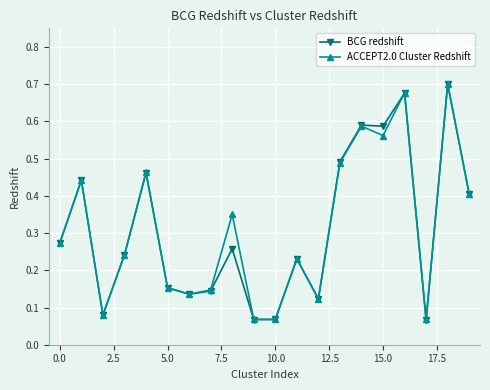

At how many categories does at least one series exceed 0?

20